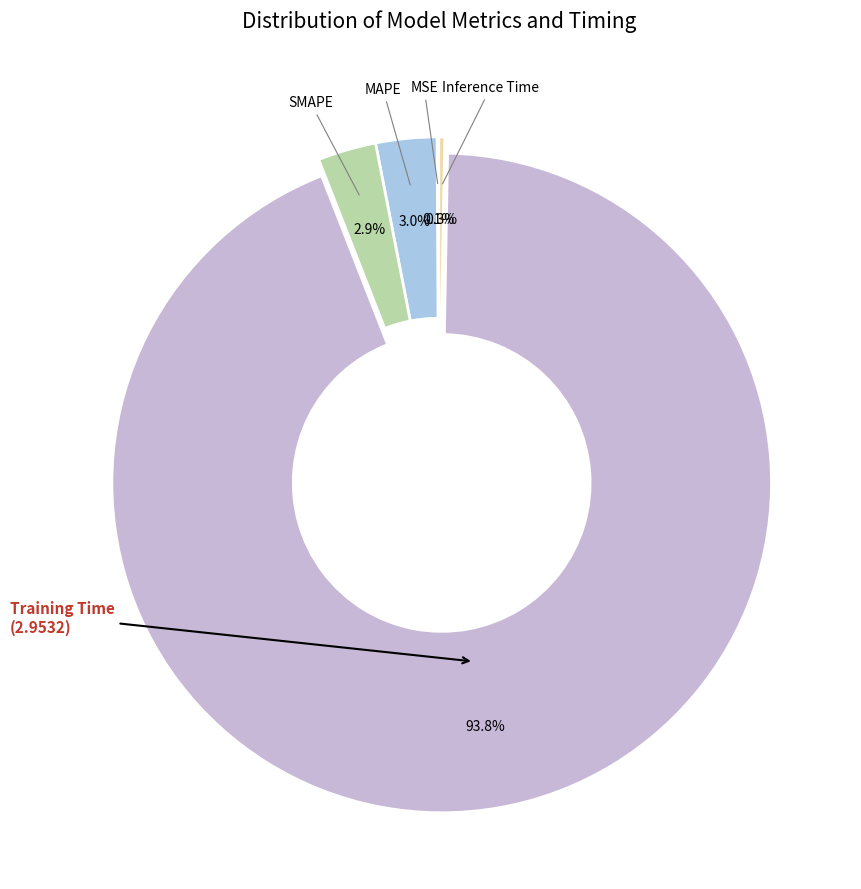

What is the total percentage of SMAPE and Training Time?

96.6%